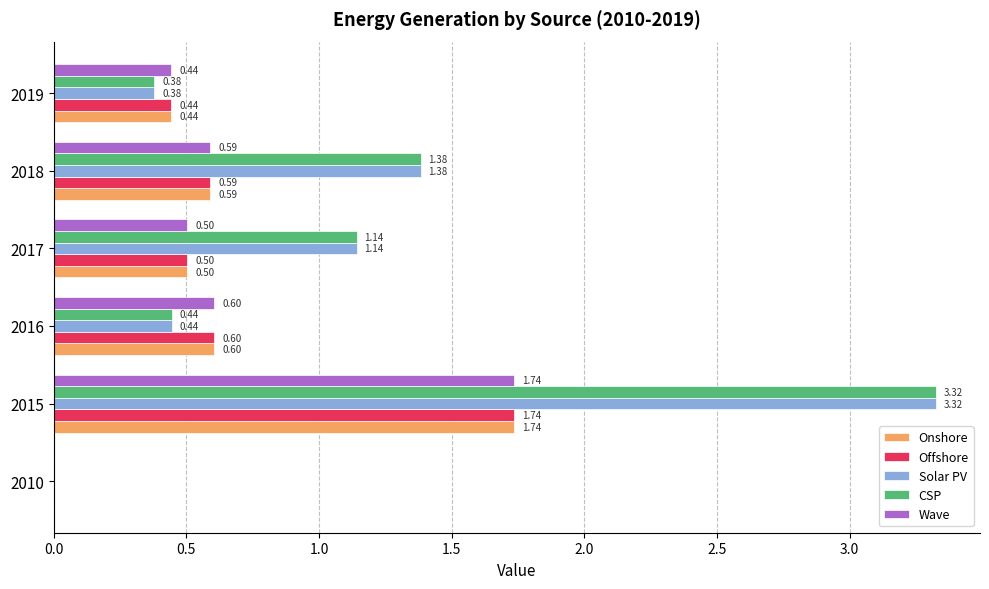

What is the total value across all series at 2018?

4.5